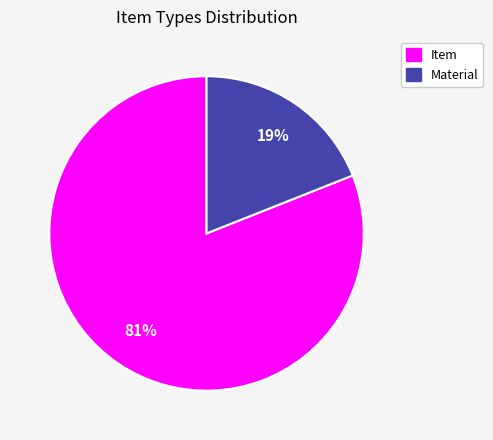

Is there a majority slice in this chart?

Yes